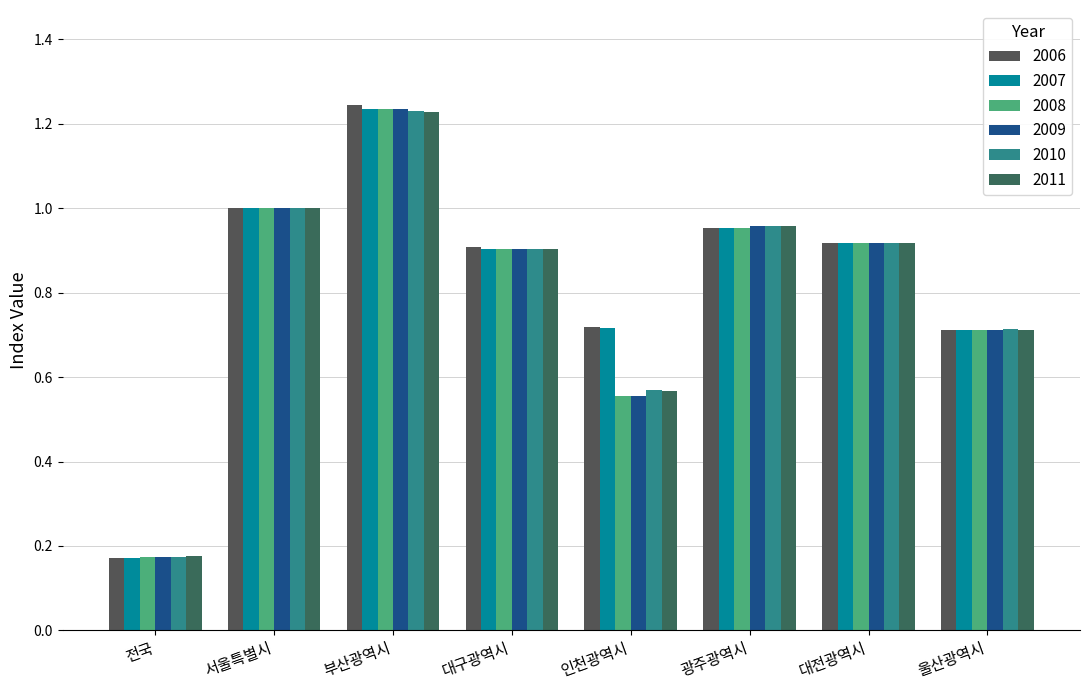

The 2010 series shows 0.1 at 전국. True or false?

False